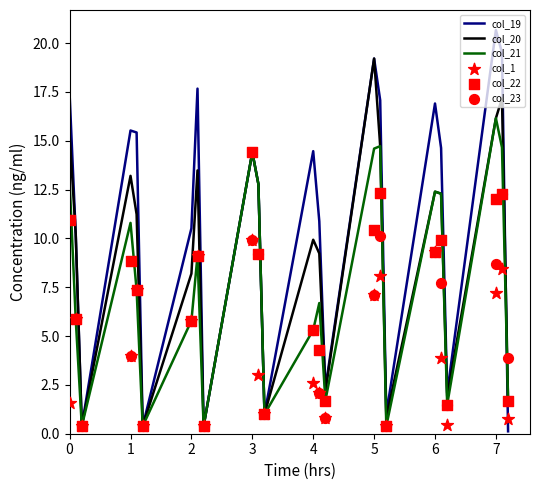

Which series reaches the minimum Y coordinate?

col_19